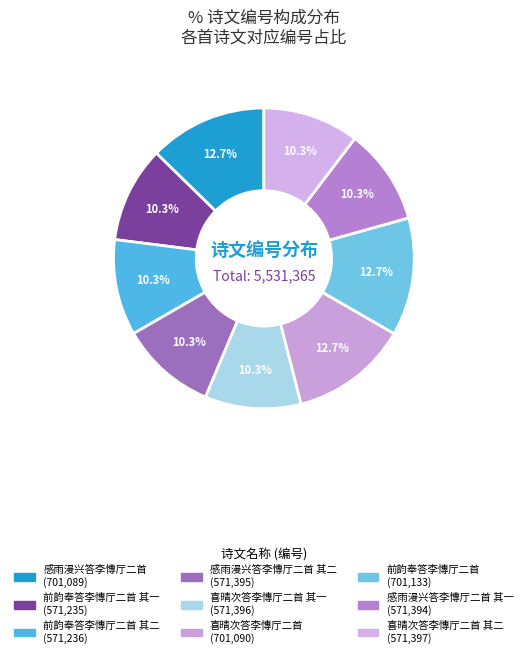

Count the number of slices in the pie.

9